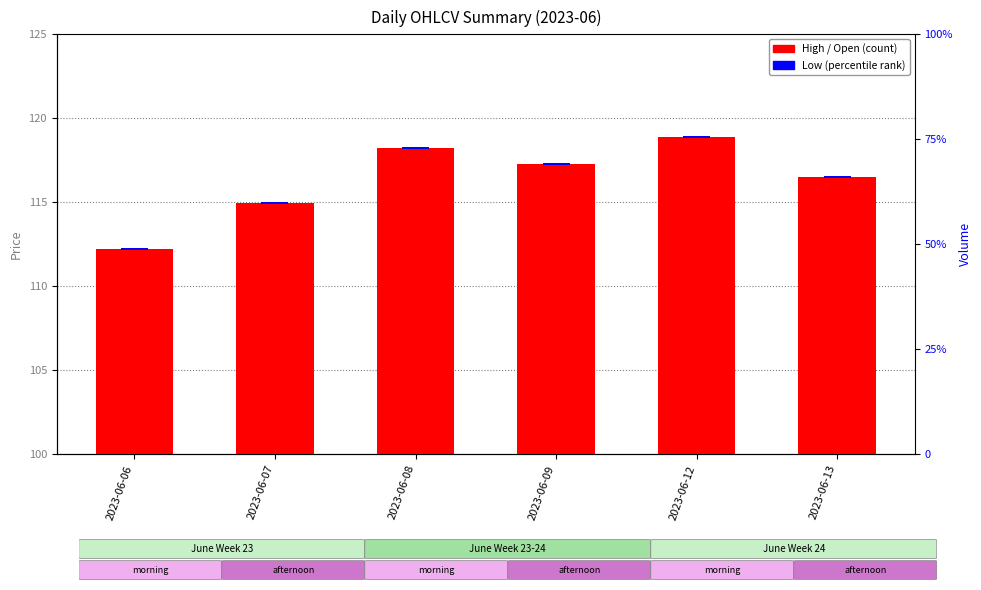

Is the value of High at 2023-06-13 greater than the value of Open at 2023-06-12?

No